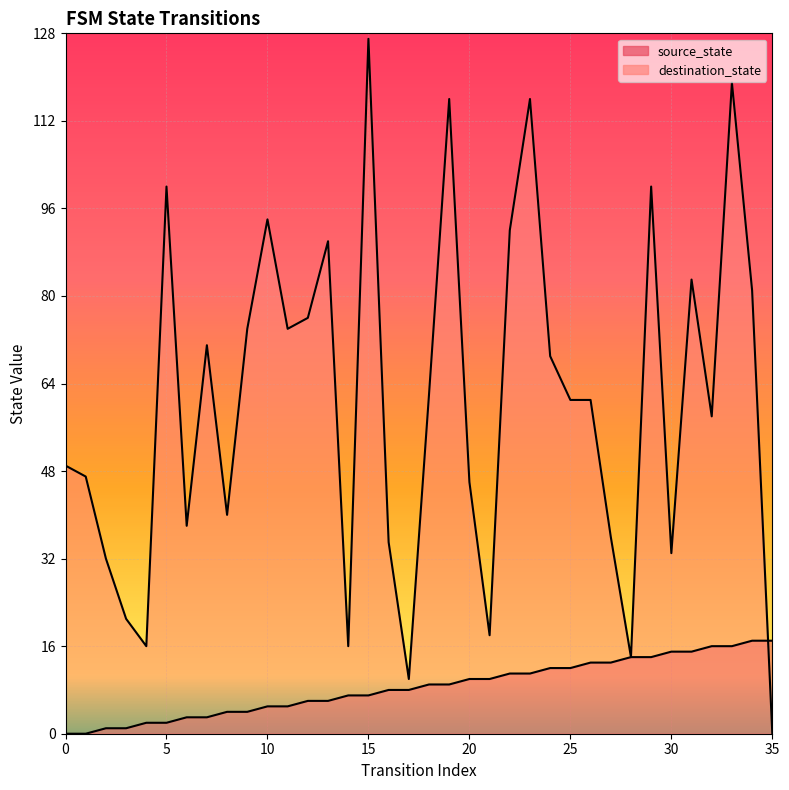

Reading left to right, list all the values displayed in this chart.

source_state: 0	0	1	1	2	2	3	3	4	4	5	5	6	6	7	7	8	8	9	9	10	10	11	11	12	12	13	13	14	14	15	15	16	16	17	17
destination_state: 49	47	32	21	16	100	38	71	40	74	94	74	76	90	16	127	35	10	62	116	46	18	92	116	69	61	61	36	14	100	33	83	58	119	81	0